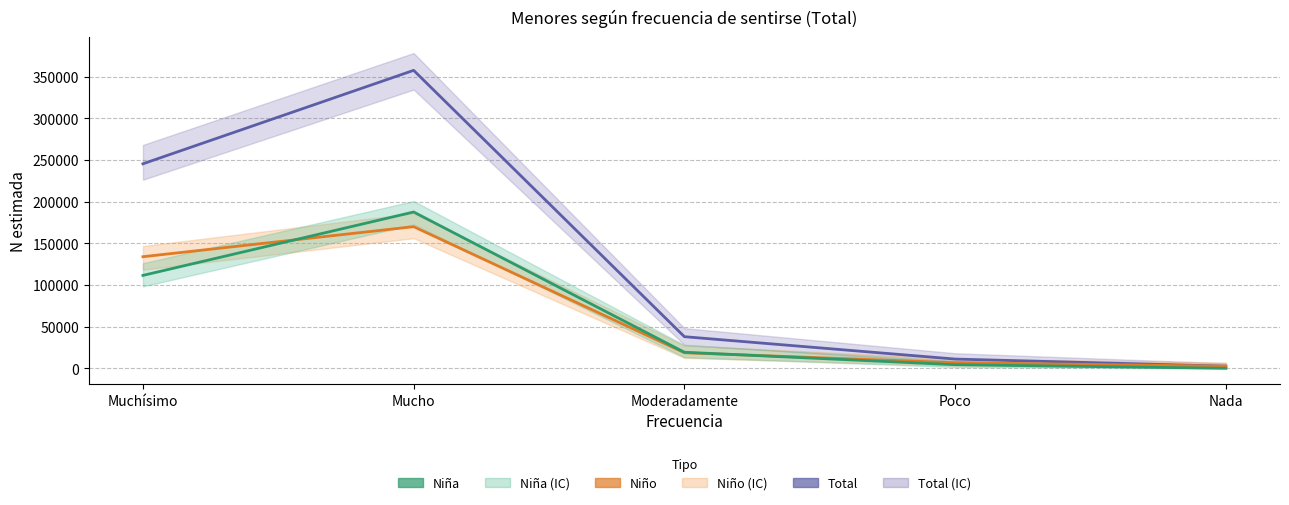

What is the difference between the highest and lowest values at Nada?

2559